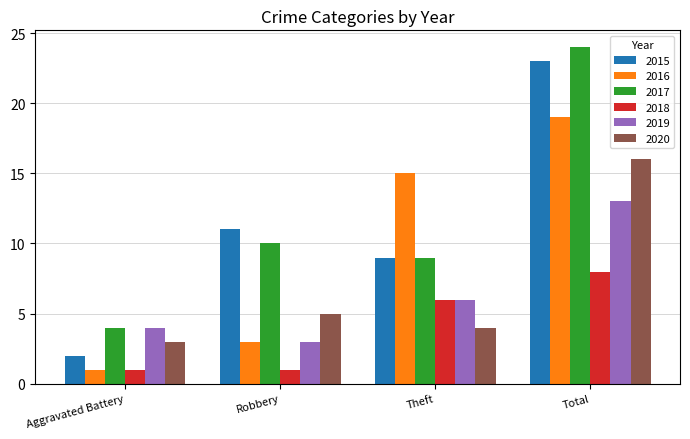

What is the label of the 2nd bar from the left?

Robbery